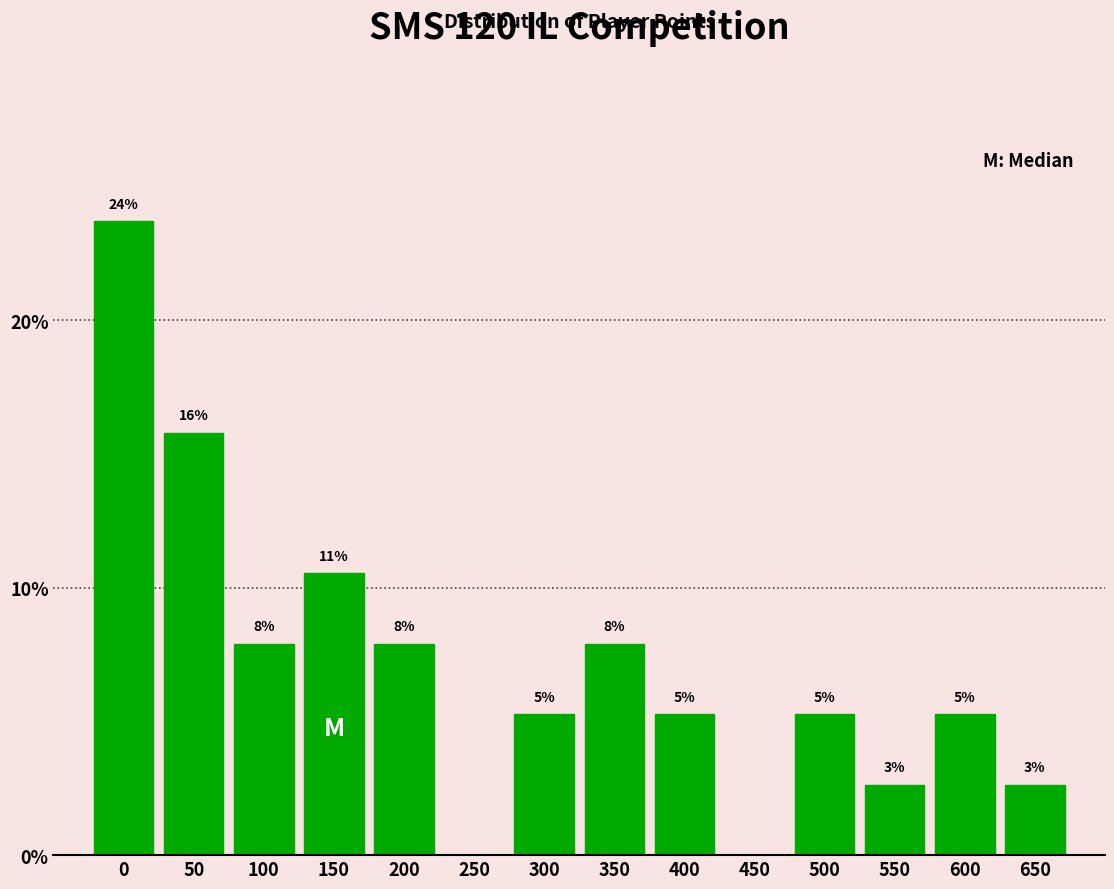

Are the bars horizontal?

No